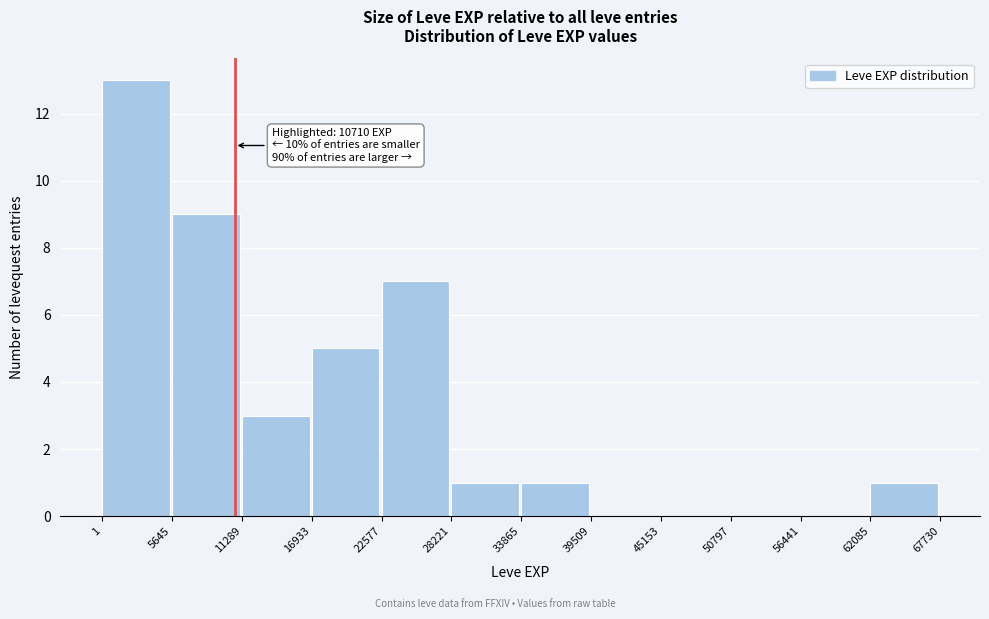

Which range on the x-axis has the tallest bar?

1 to 5645